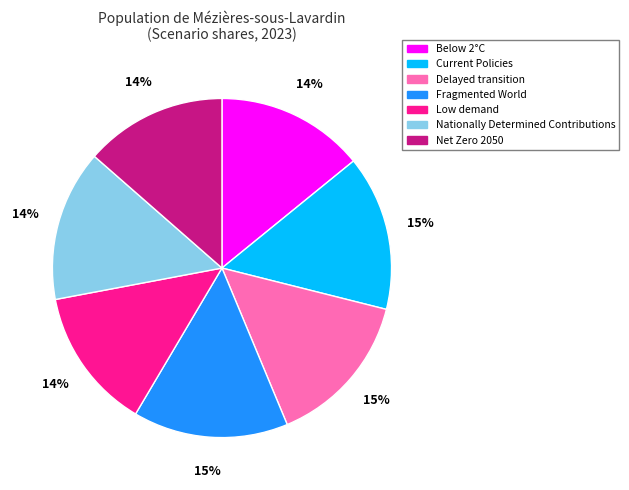

Which has a higher value, Current Policies or Net Zero 2050?

Current Policies